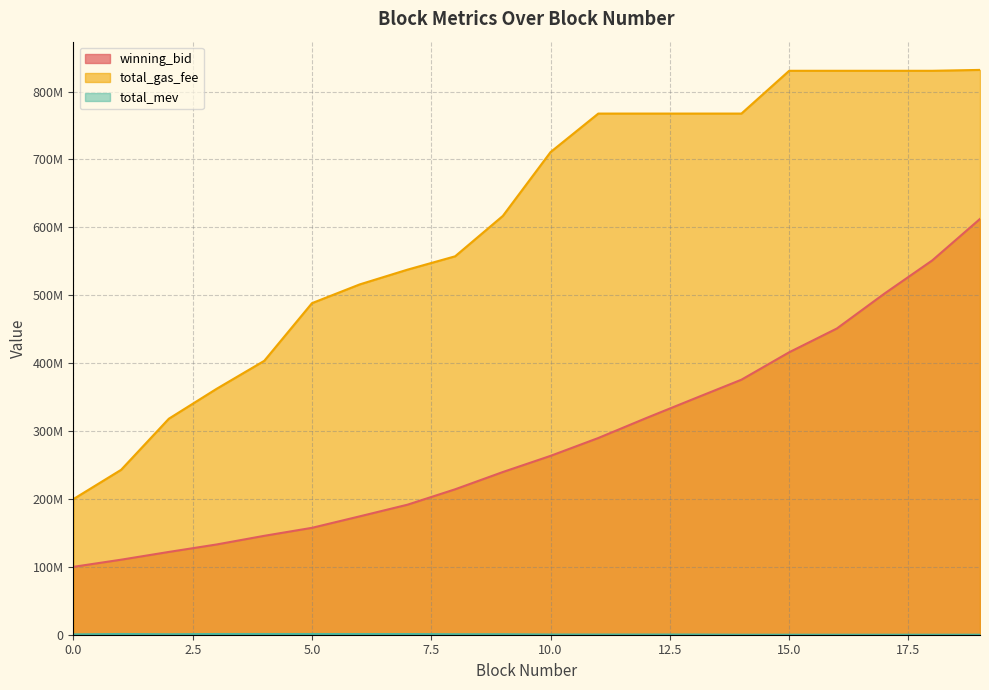

True or false: total_gas_fee and winning_bid cross at least once.

False